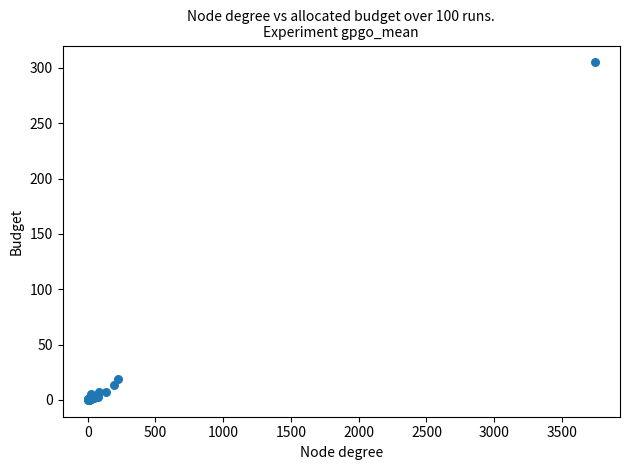

What Y value in the scatter plot is closest to 152?

19